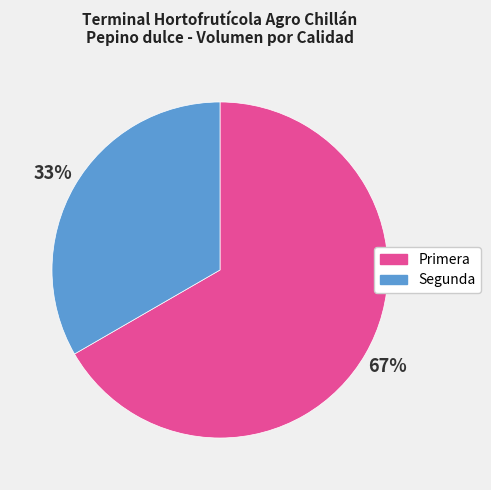

To the nearest percent, what is the combined percentage of Segunda and Primera?

100%